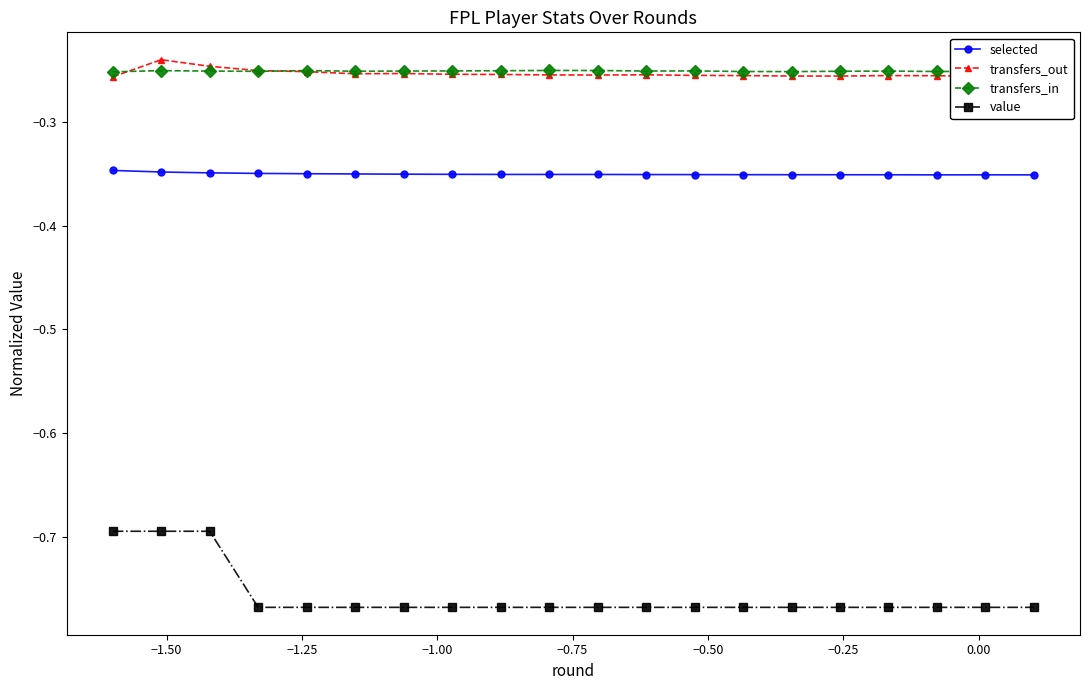

True or false: selected and transfers_in cross at least once.

False